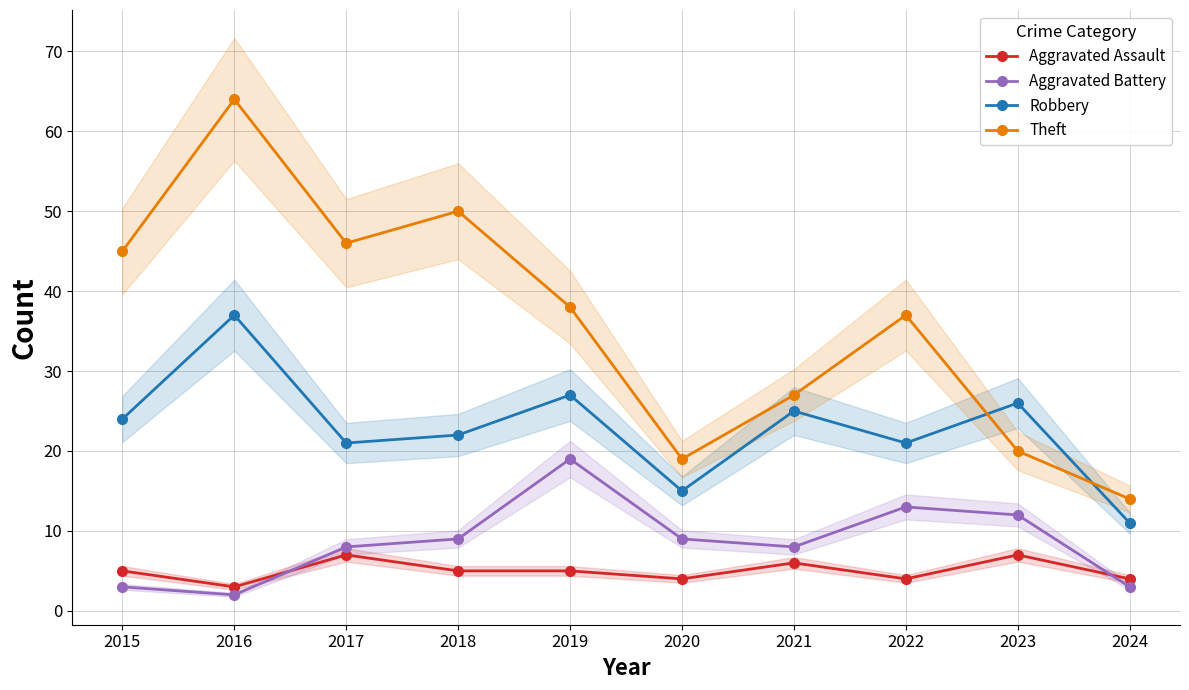

Where does the Theft series first go above 38?

2015